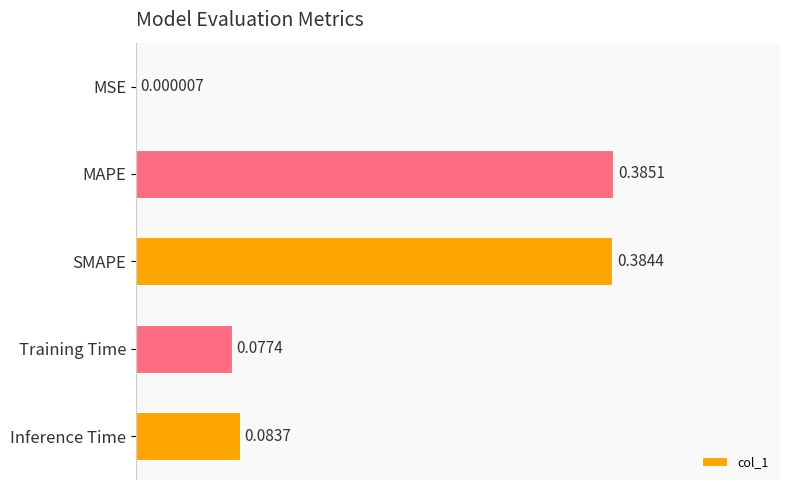

What is the sum of all values?

0.9